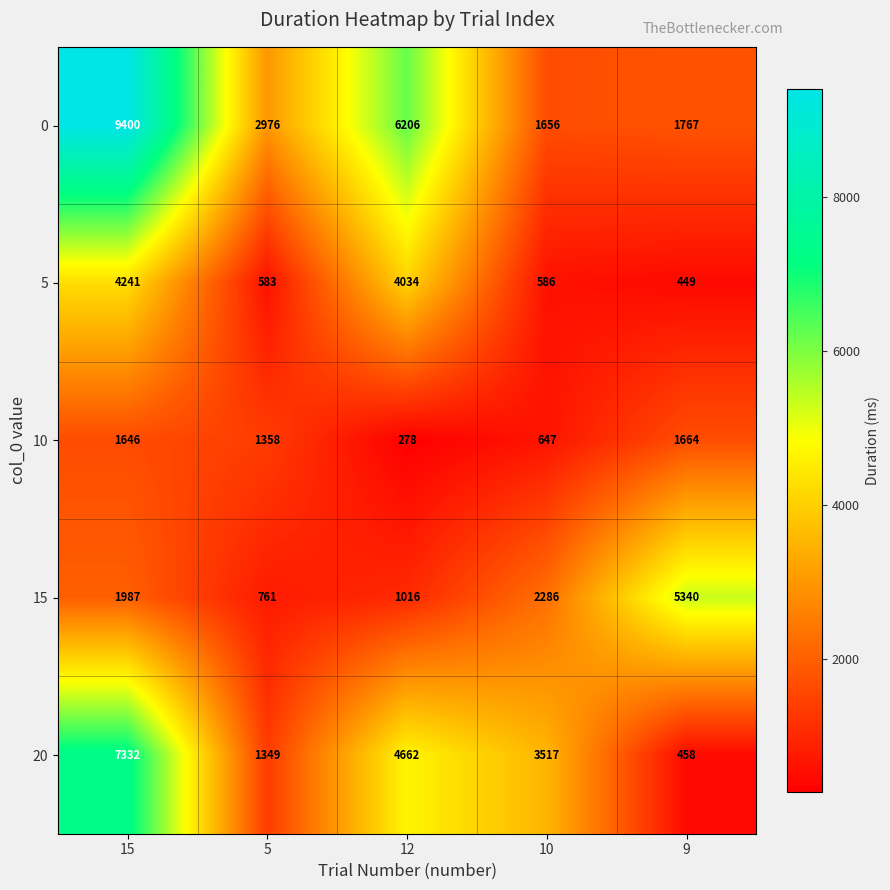

Read the 15 value at 10, to the nearest 10.

2290